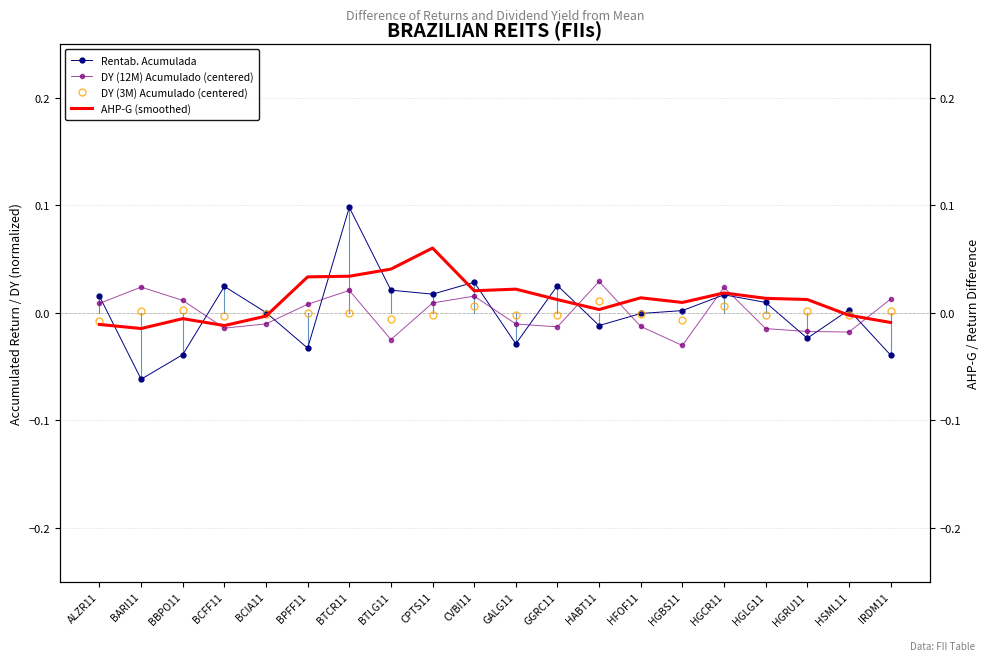

What are all the series names shown in the legend?

Rentab. Acumulada, DY (12M) Acumulado (centered), DY (3M) Acumulado (centered), AHP-G (smoothed)